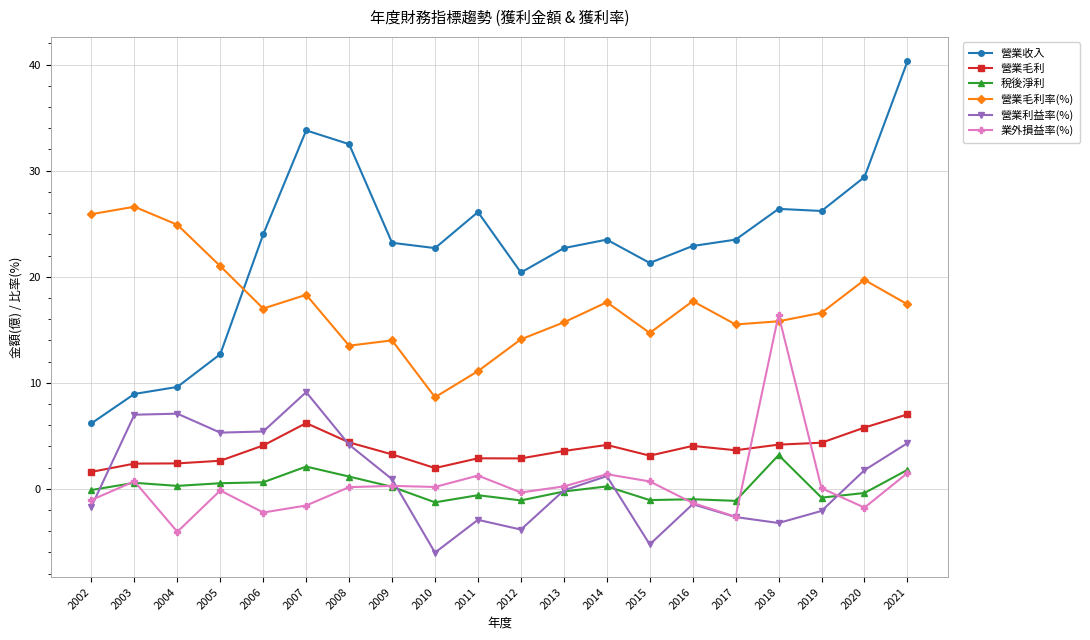

How many categories are shown in the chart?

20